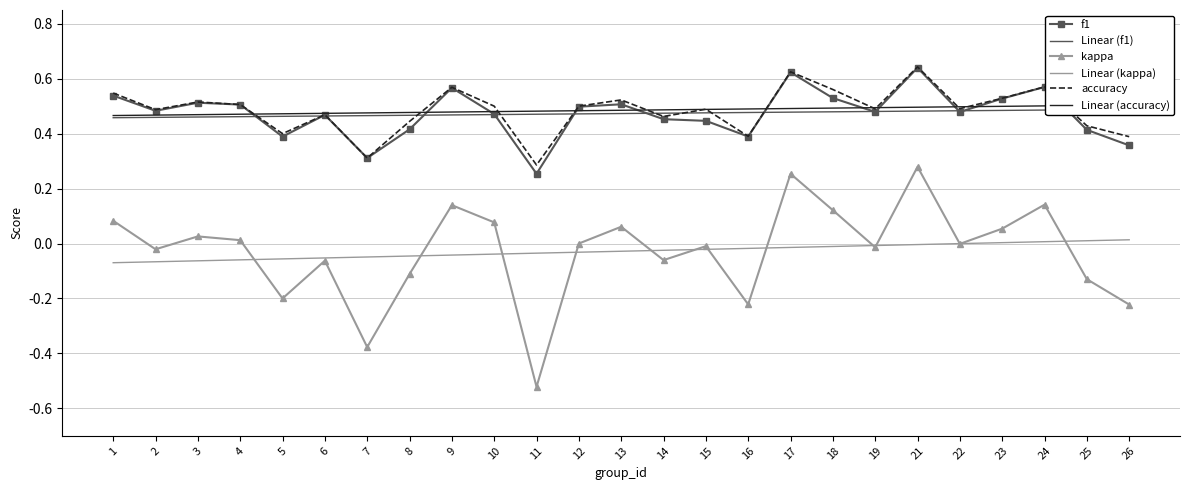

Is it true that Linear (kappa) equals -0.0 at 10?

False